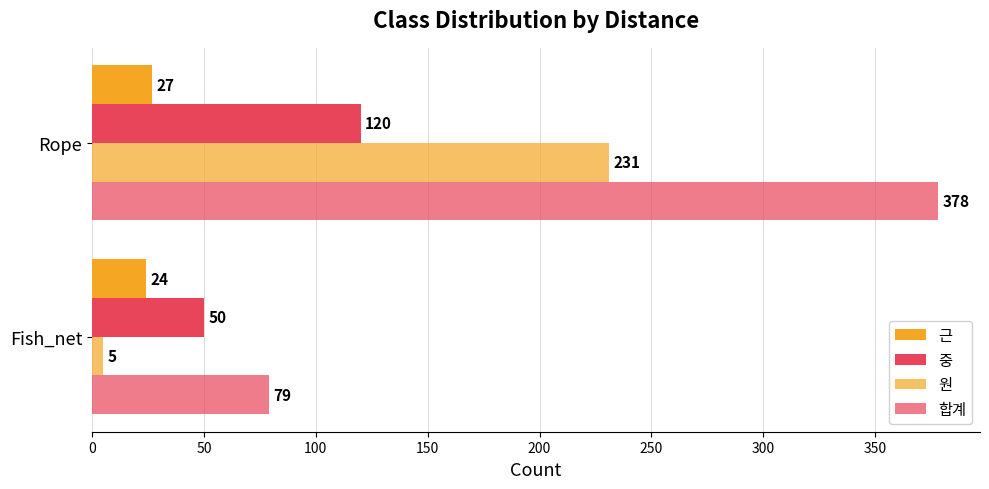

What is the value of the 중 bar at the 2nd from the left?

120